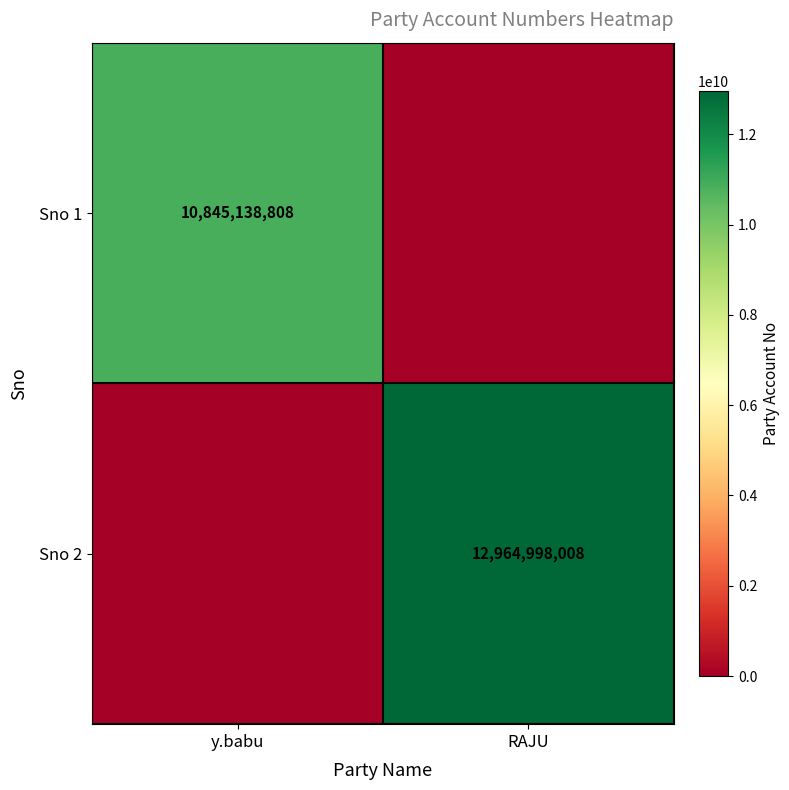

What is the average value of the Sno 1 series?

5422569404